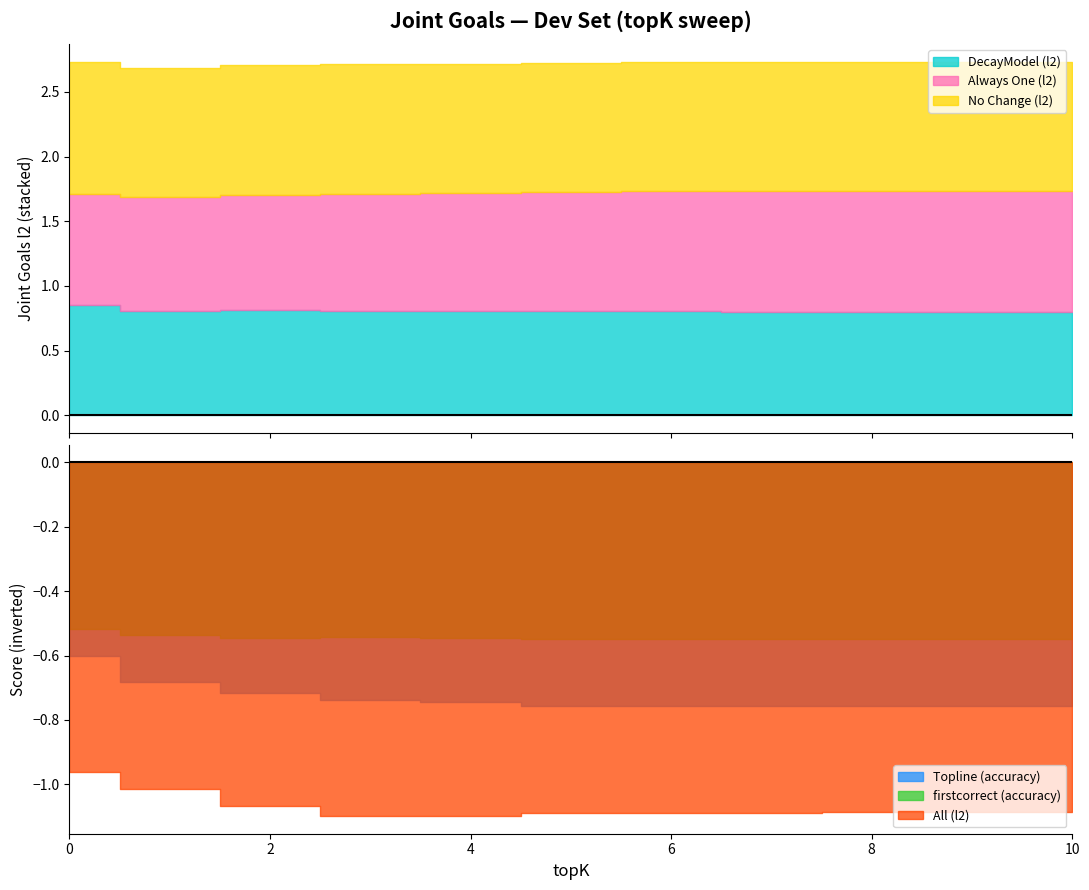

Count the number of categories in the chart.

11